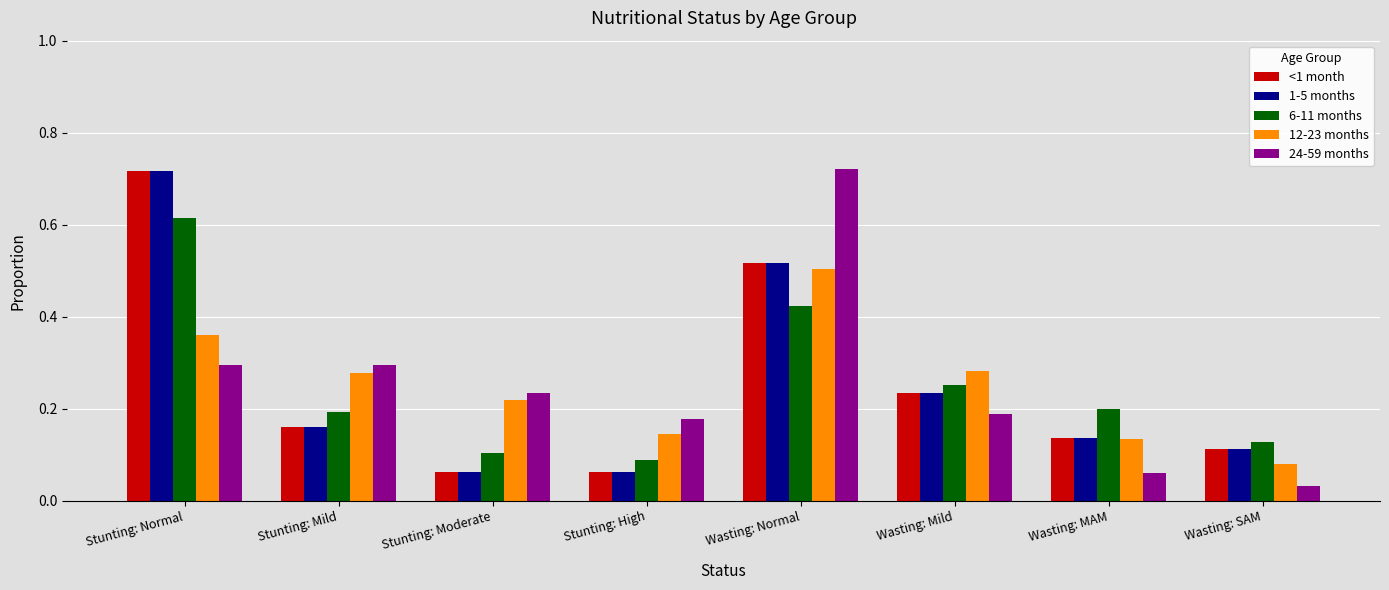

Is the value of 6-11 months at Stunting: Moderate greater than the value of 12-23 months at Stunting: Mild?

No